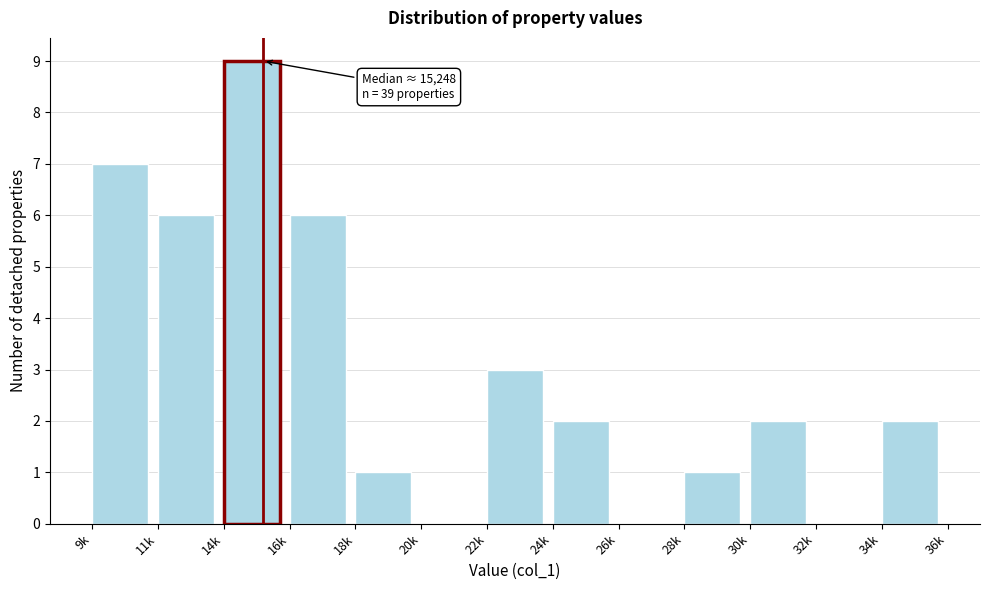

Reading right to left, transcribe all the data shown in this chart.

34k=2	32k=0	30k=2	28k=1	26k=0	24k=2	22k=3	20k=0	18k=1	16k=6	14k=9	11k=6	9k=7